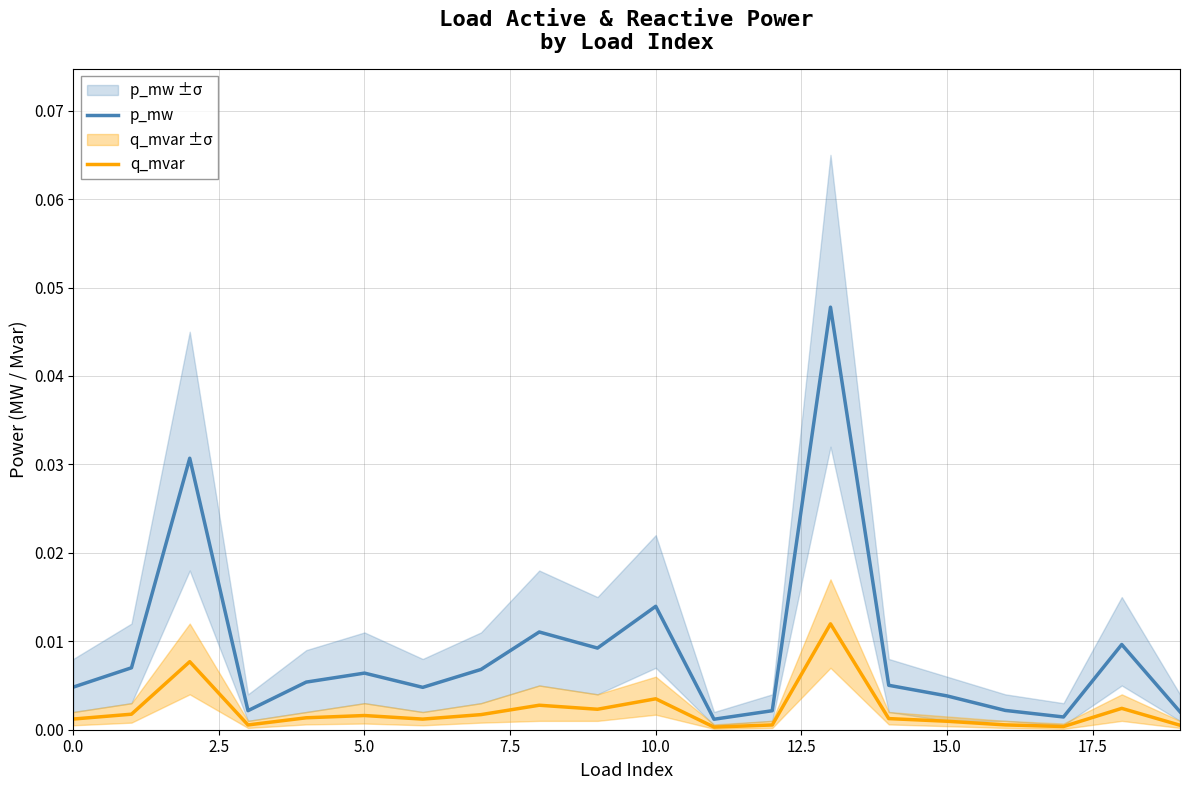

What is the sum of all p_mw values?

0.2